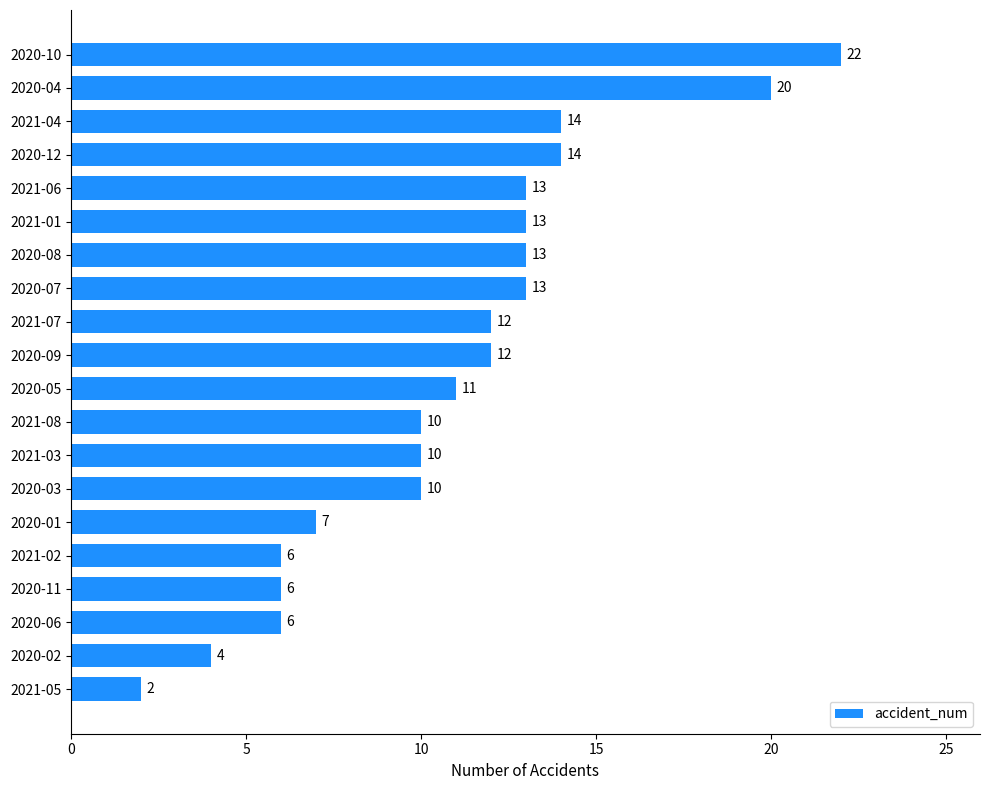

Reading top to bottom, list all the values displayed in this chart.

22	20	14	14	13	13	13	13	12	12	11	10	10	10	7	6	6	6	4	2